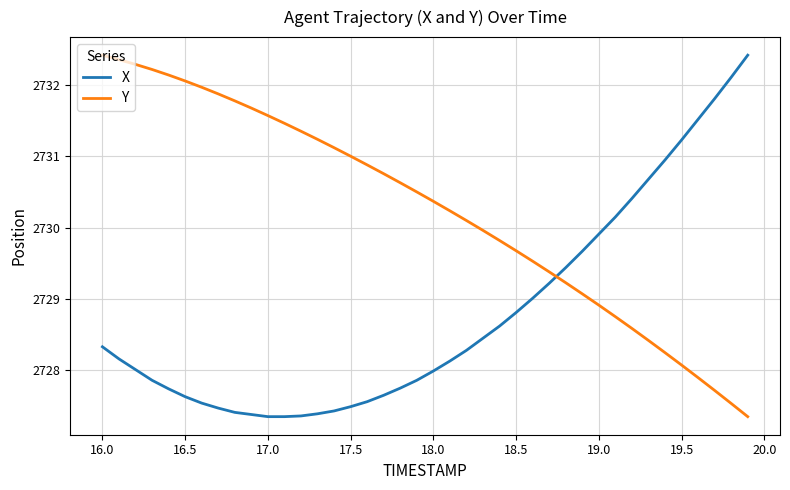

What is the highest value of the X series?

2732.4